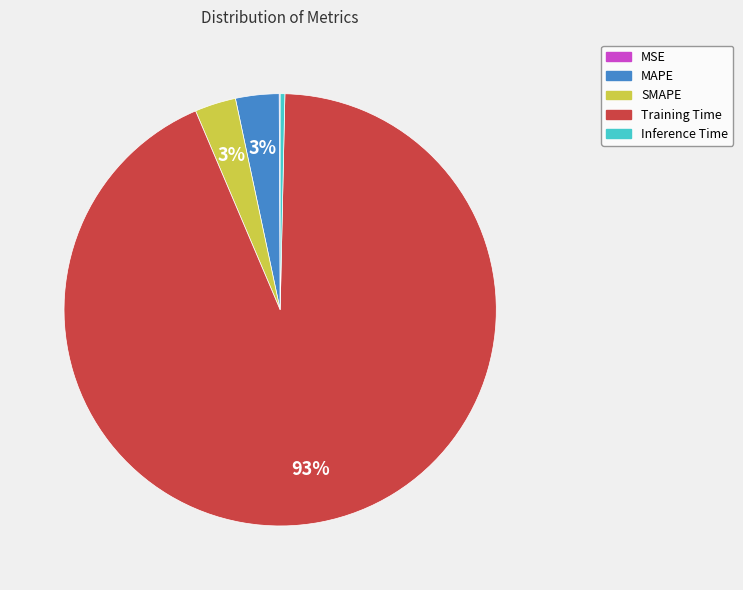

Which category has the biggest portion of the pie?

Training Time